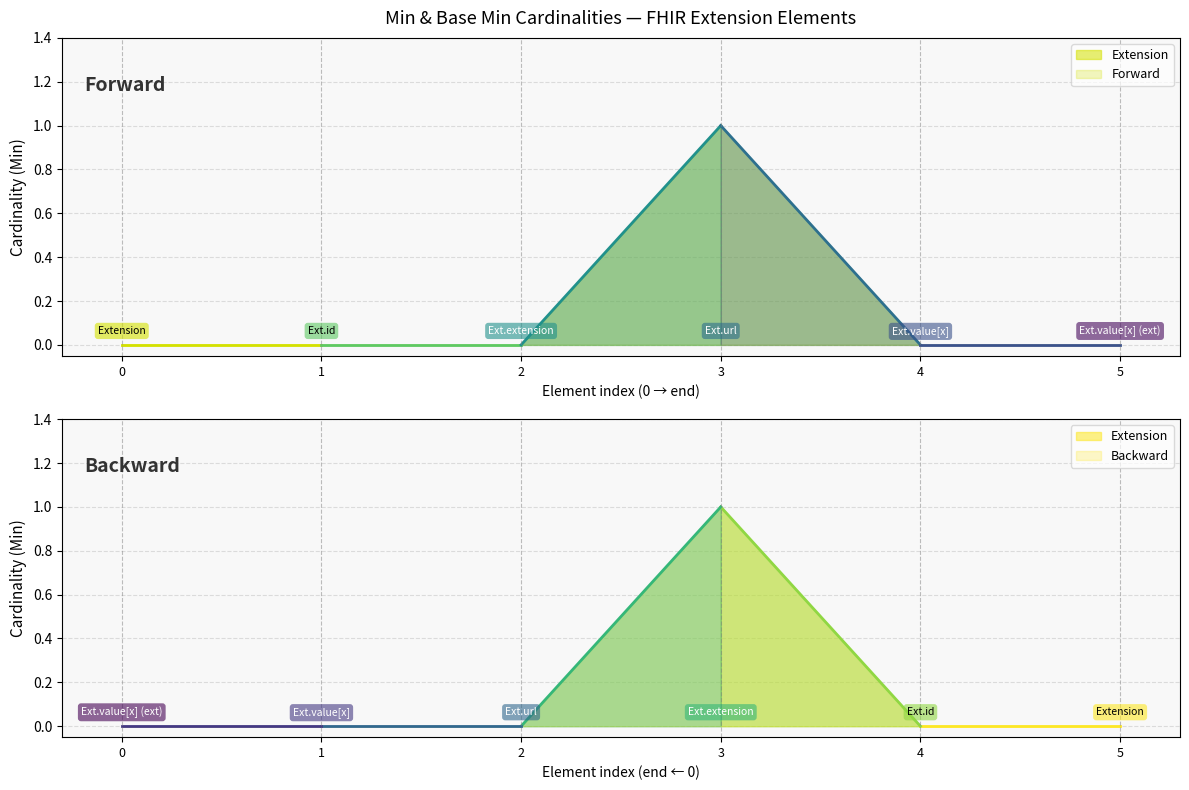

True or false: Base Min and Min intersect in this chart.

False